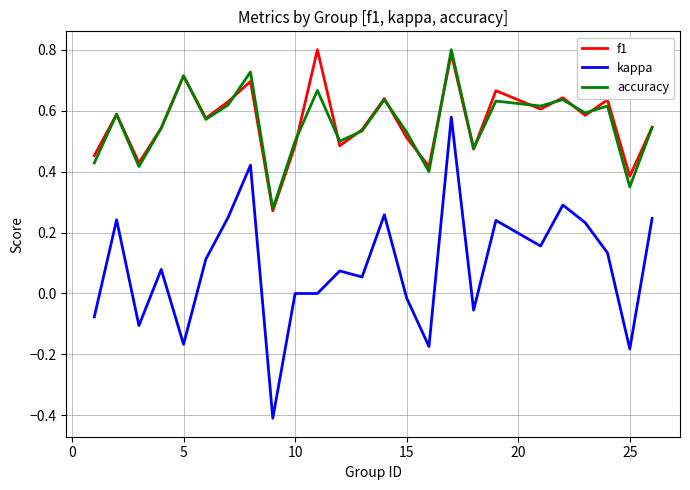

Which series has the widest spread of values?

kappa